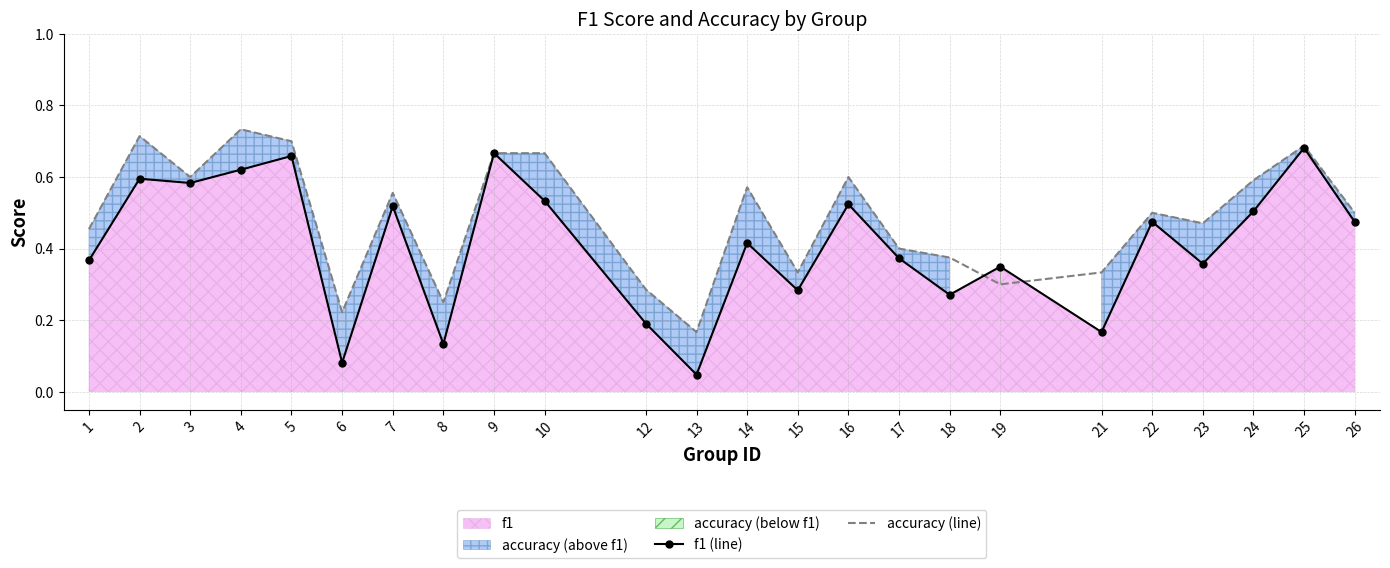

How many interior local valleys does the f1 (line) series have?

8